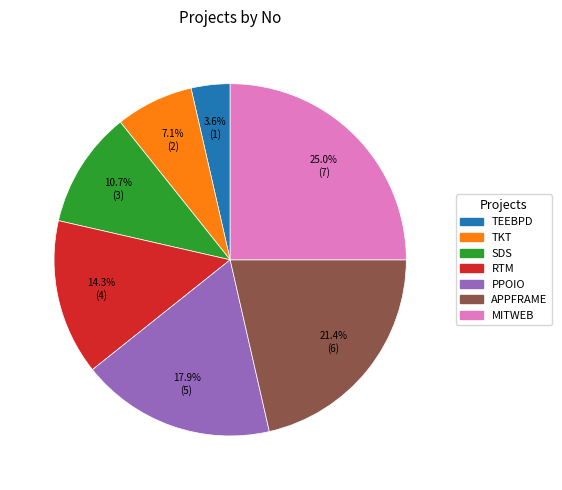

Is there any slice that represents more than half of the pie?

No